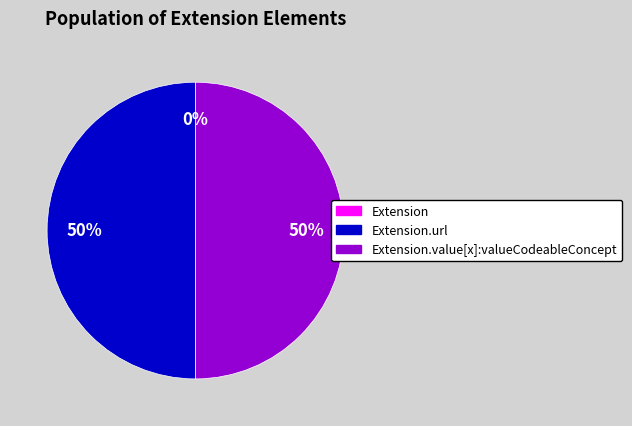

What percentage is NOT represented by Extension.url?

50.0%